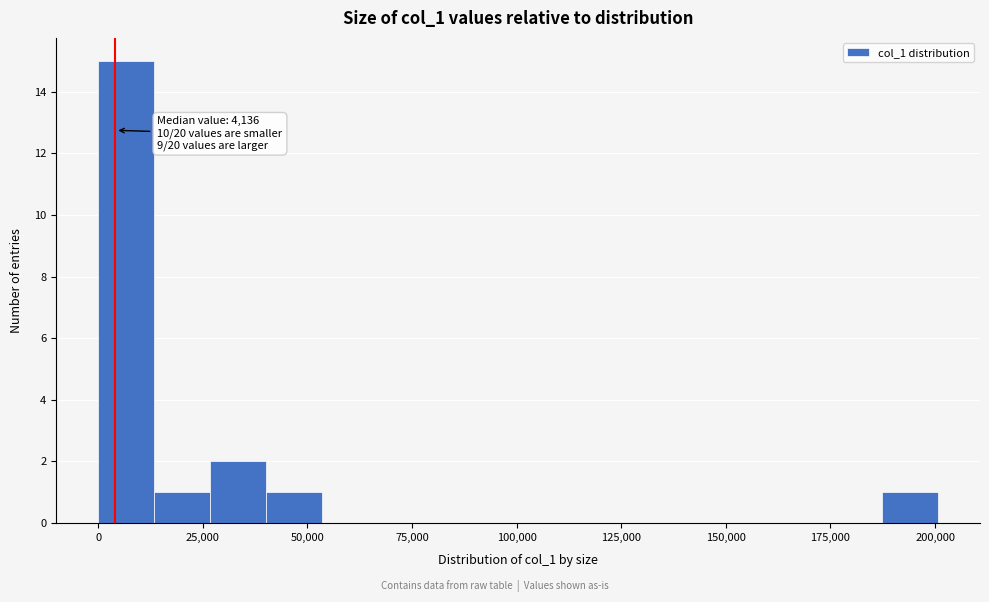

Read against the x-axis, roughly where is the centre of the tallest bar?

5000